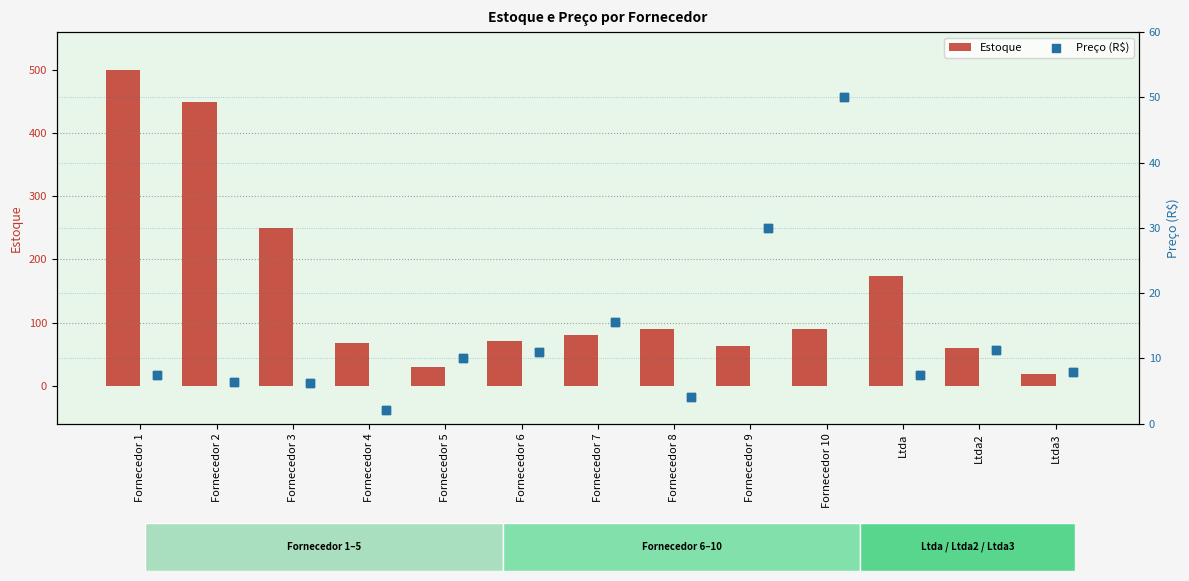

What are all the series names shown in the legend?

Estoque, Preço (R$)